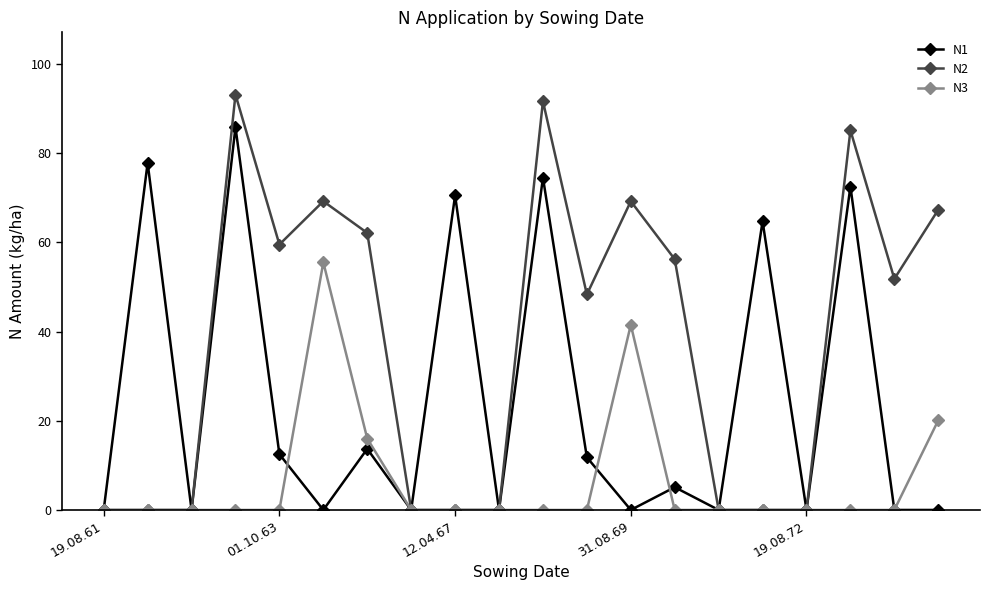

At how many categories does at least one series exceed 47?

14